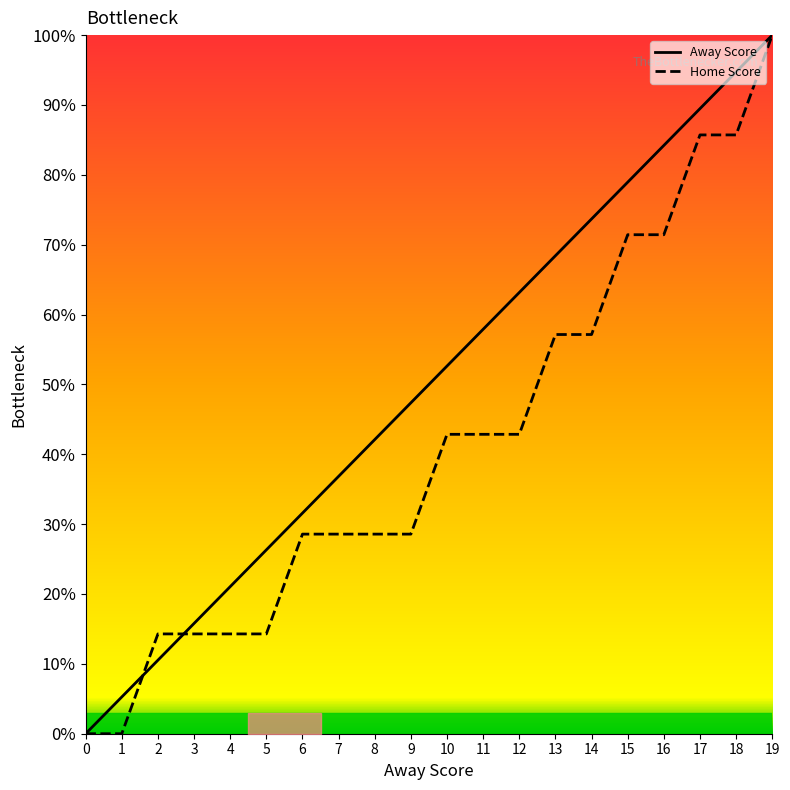

What is the total value across all series at 11?

100.8